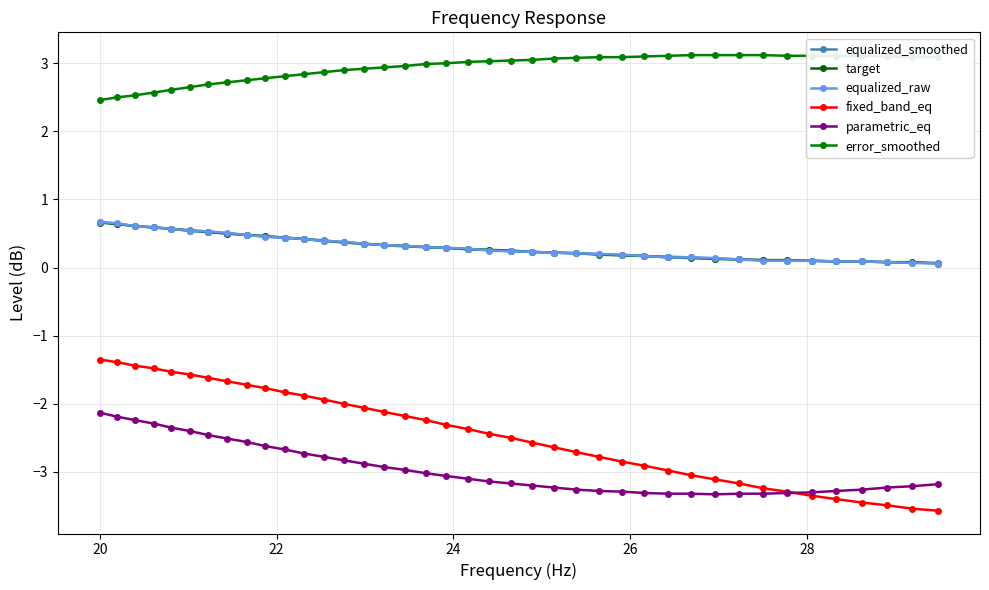

Which series has the largest range (max minus min)?

fixed_band_eq